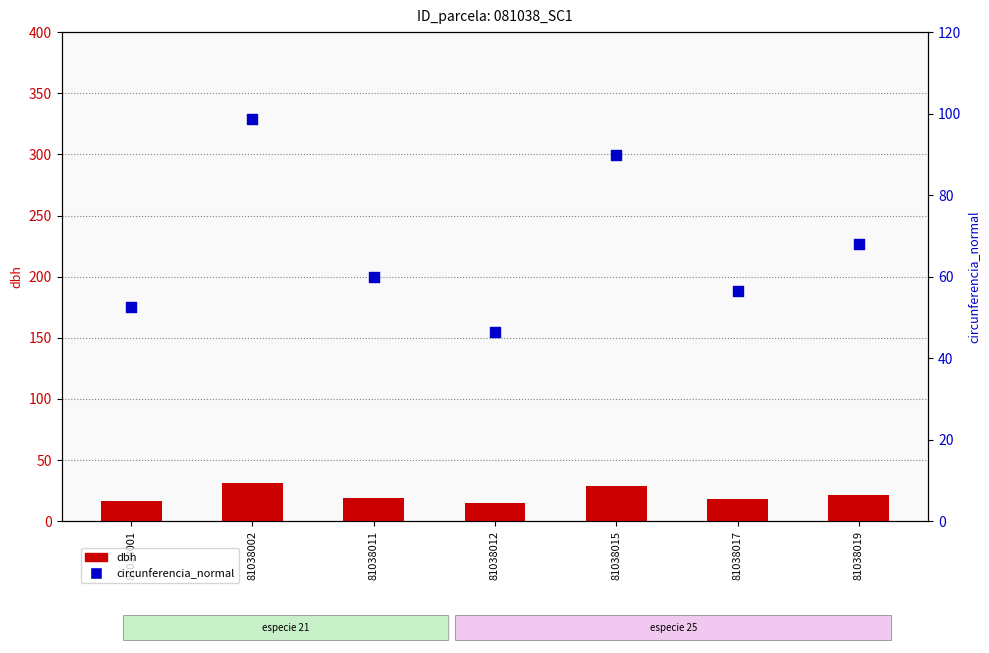

What are all the series names shown in the legend?

dbh, circunferencia_normal